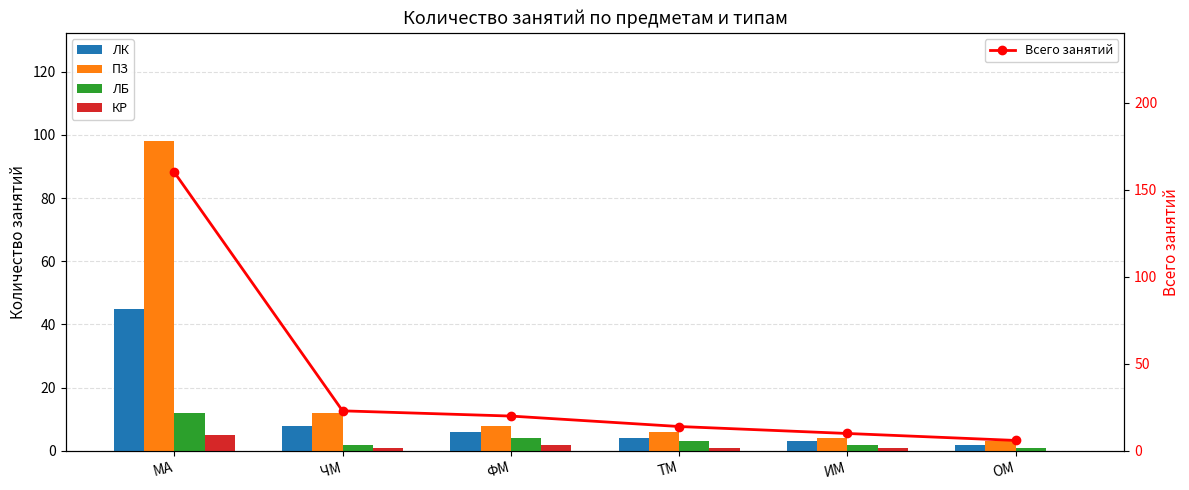

Reading left to right, what are all the values shown in this chart?

ЛК: 45	8	6	4	3	2
ПЗ: 98	12	8	6	4	3
ЛБ: 12	2	4	3	2	1
КР: 5	1	2	1	1	0
Всего занятий: 160	23	20	14	10	6